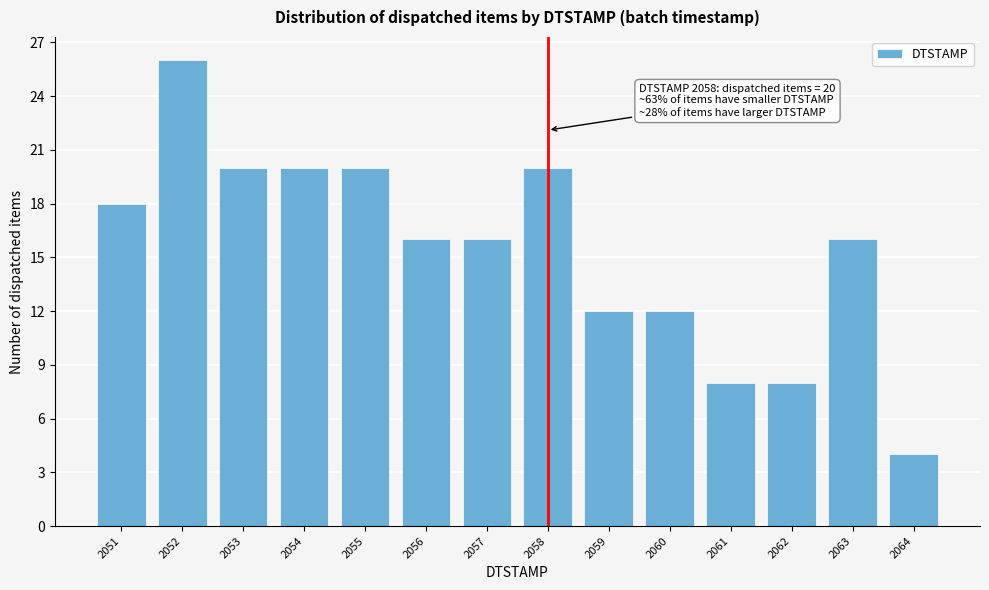

Reading left to right, what are all the values shown in this chart?

18	26	20	20	20	16	16	20	12	12	8	8	16	4